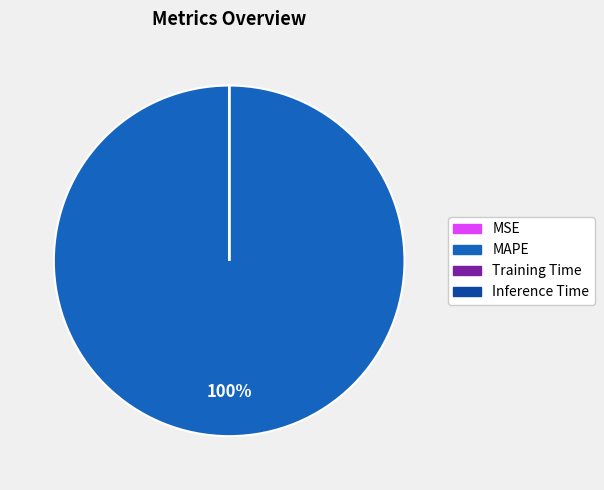

To the nearest percent, what is the difference between the largest and smallest slice percentages?

100%